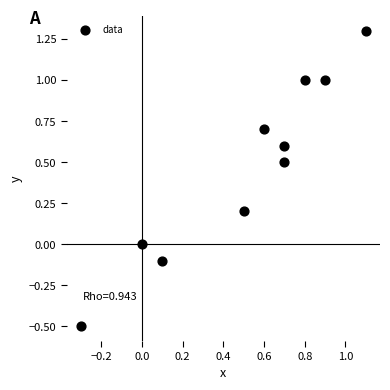

What is the range of X values (max minus min)?

1.4